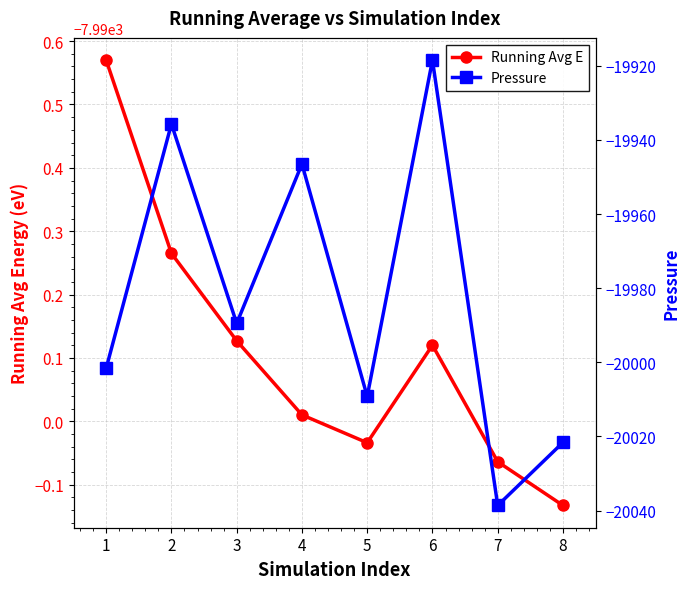

Which series has the widest spread of values?

Pressure